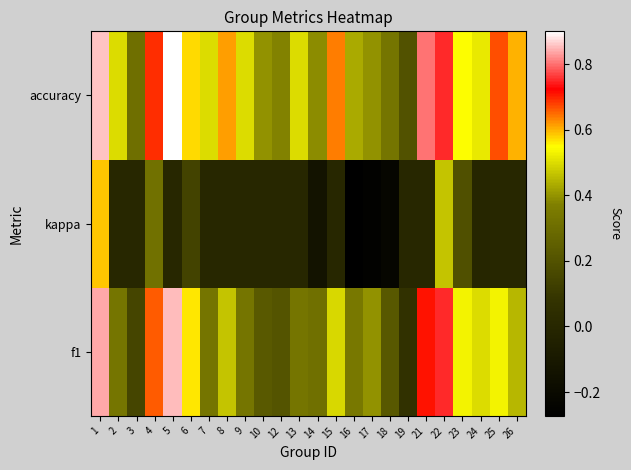

Which category has the lowest value across all series?

16